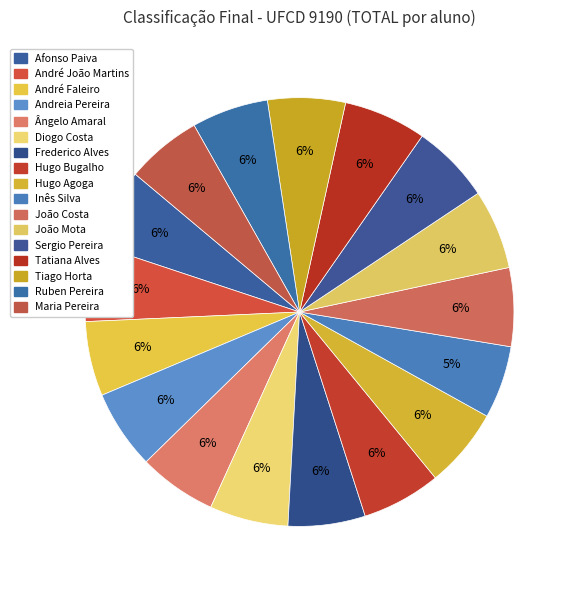

To the nearest percent, what portion does Diogo Costa represent?

6%